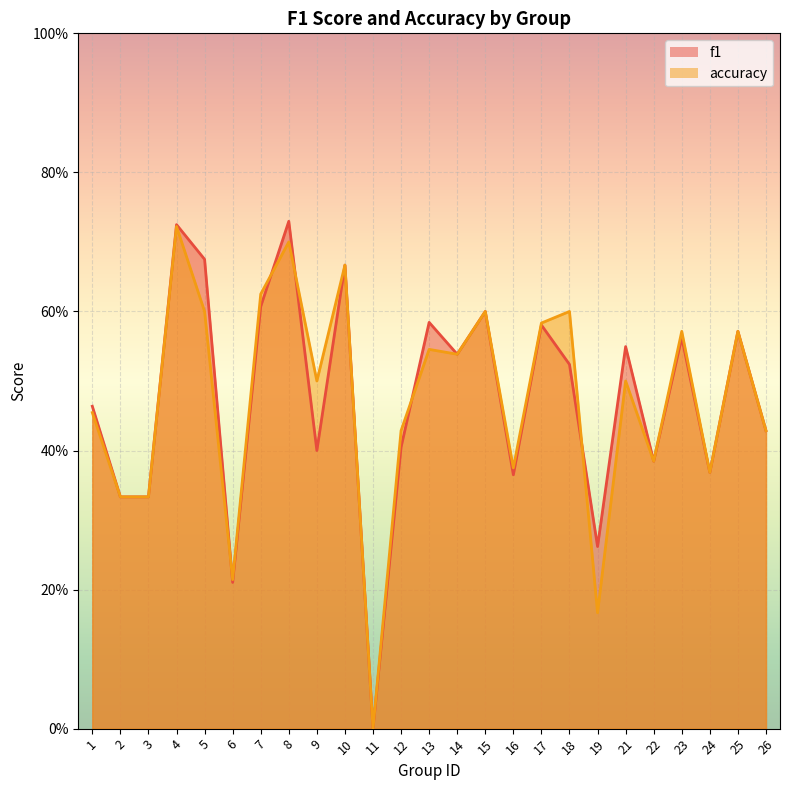

What is the average value of the accuracy series?

0.5